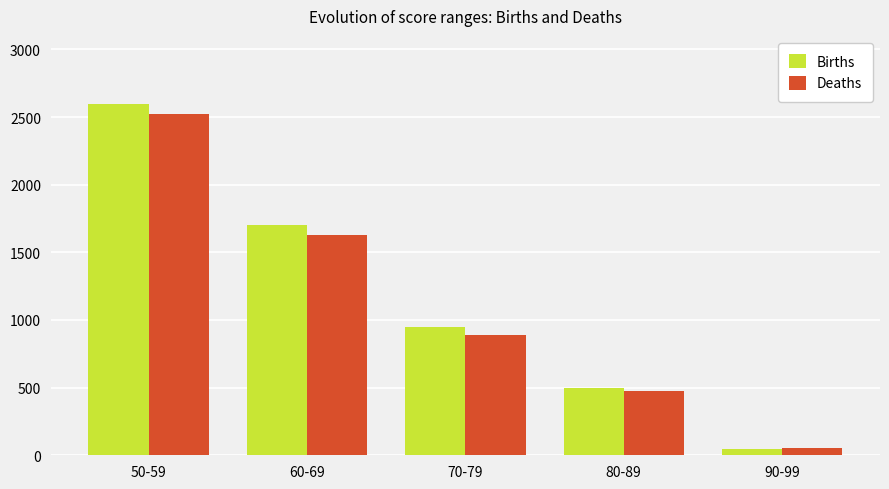

List the labels in order of Deaths value, largest first.

50-59, 60-69, 70-79, 80-89, 90-99